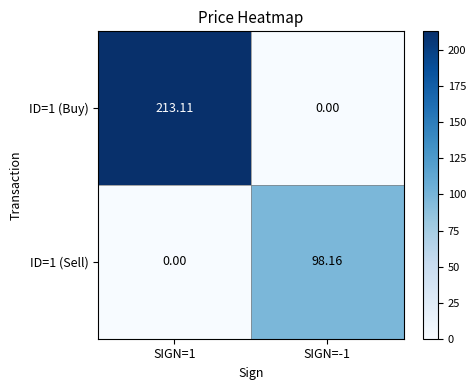

Reading left to right, extract all data points from this chart.

ID=1 (Buy): SIGN=1=213.1	SIGN=-1=0.0
ID=1 (Sell): SIGN=1=0.0	SIGN=-1=98.2